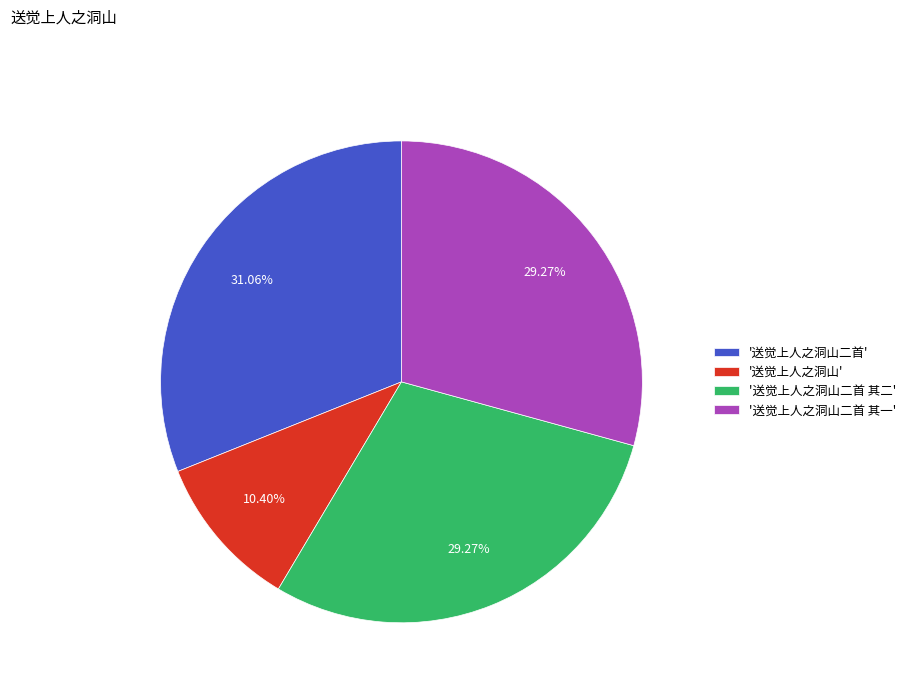

Does '送觉上人之洞山' represent more than half of the total?

No